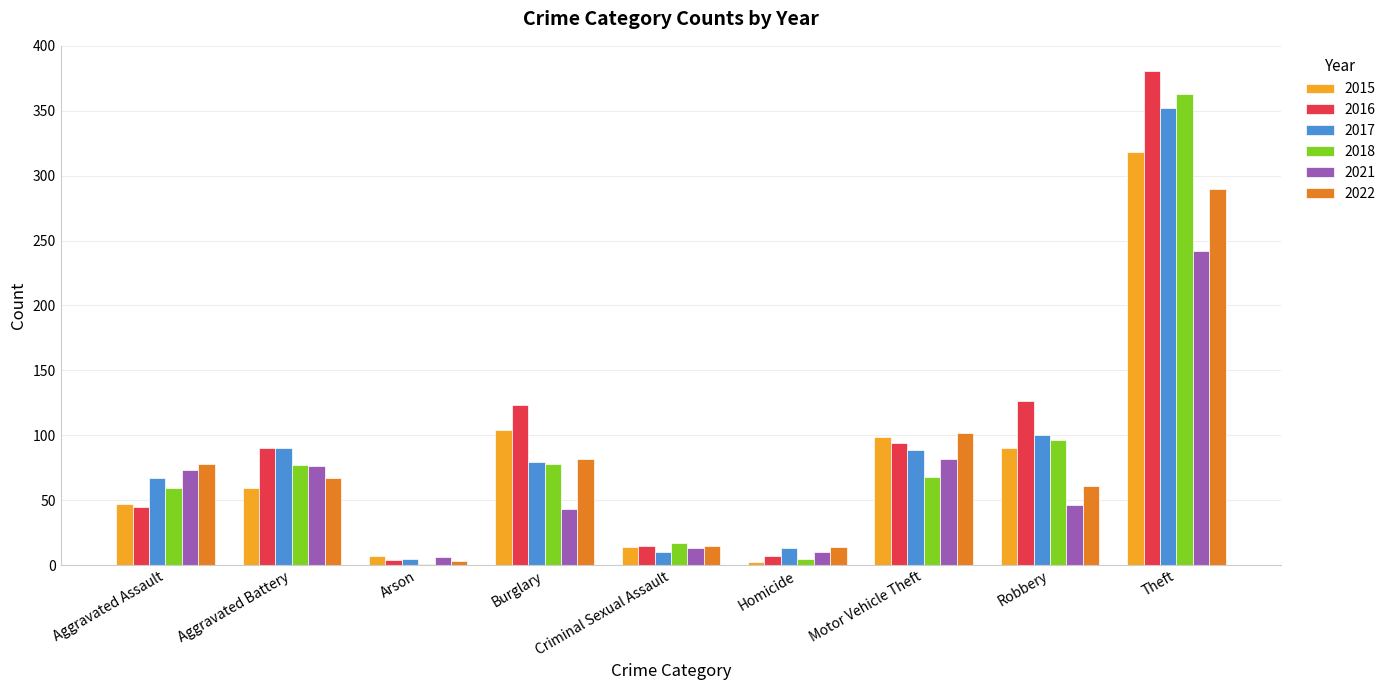

Which label corresponds to the largest value in the chart?

Theft